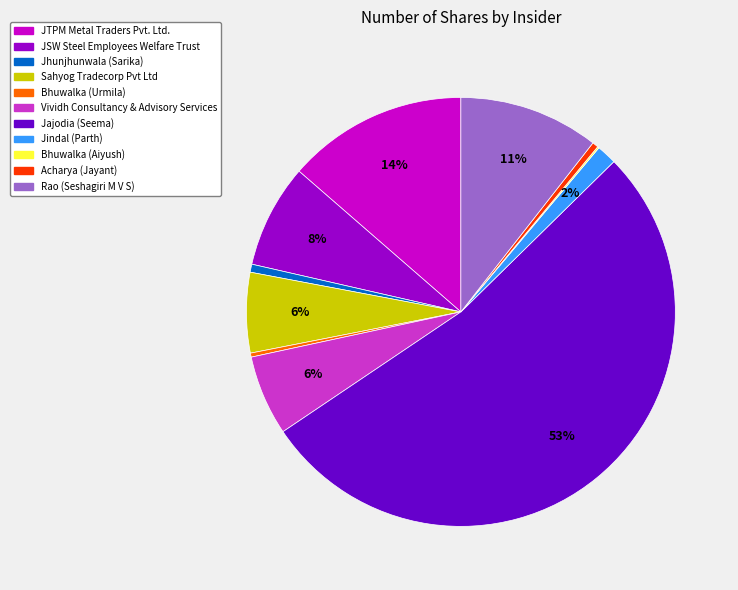

Combined, do Jindal (Parth) and JSW Steel Employees Welfare Trust account for over 50%?

No